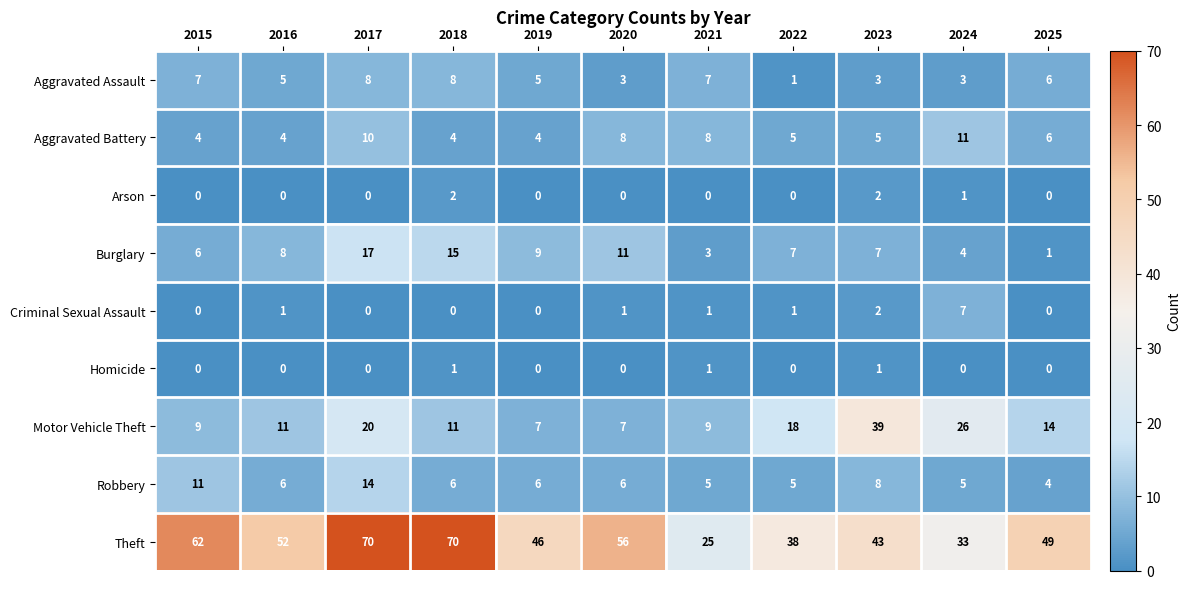

What is the highest value of the Criminal Sexual Assault series?

7